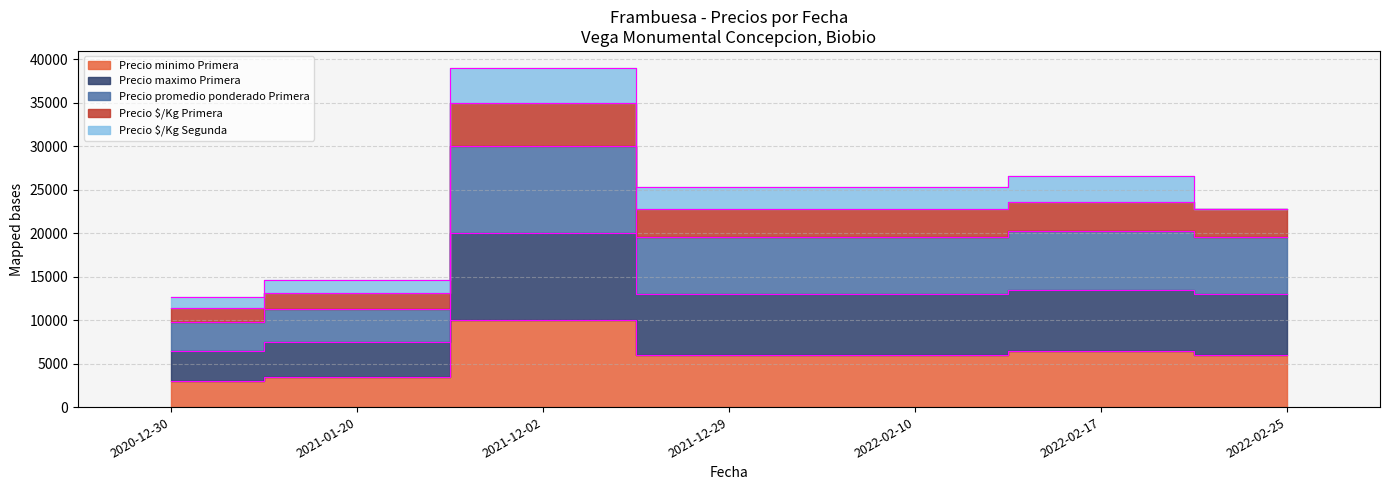

True or false: Precio promedio ponderado Primera and Precio minimo Primera cross at least once.

False